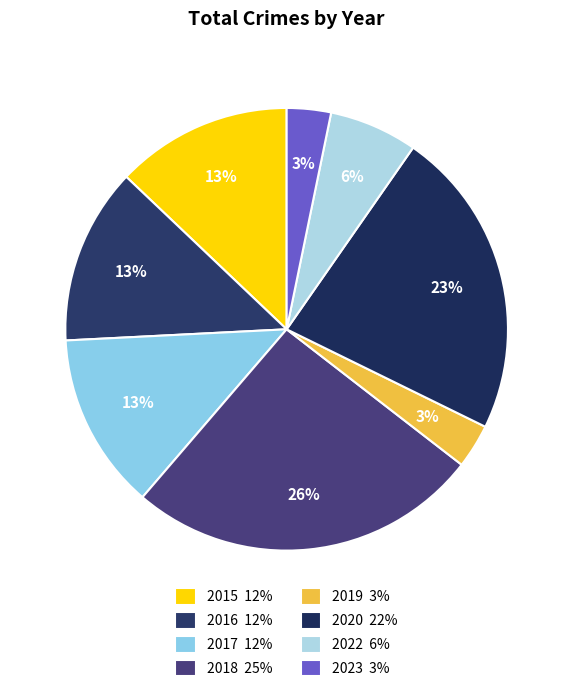

What is the smallest slice in the pie chart?

2019